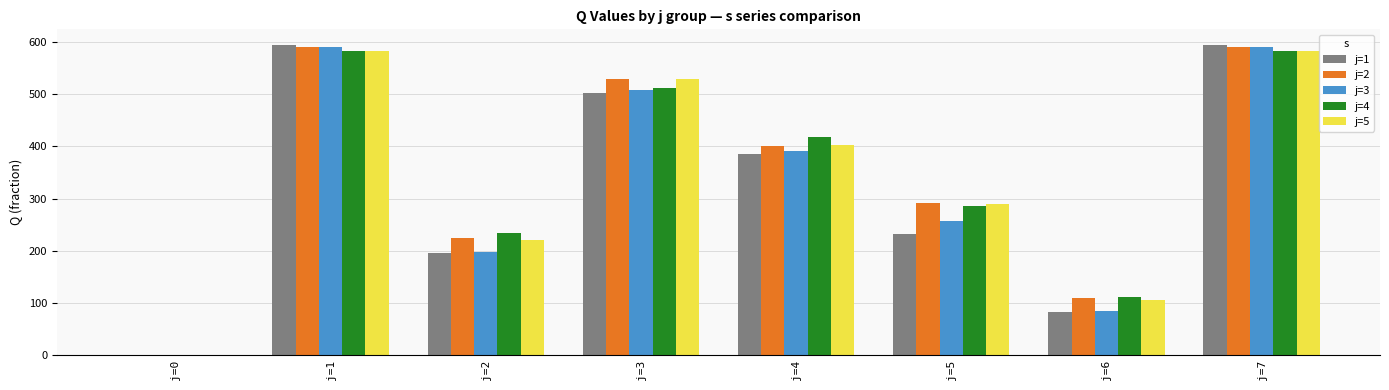

Between j=0 and j=3, which series saw the biggest shift?

j=2